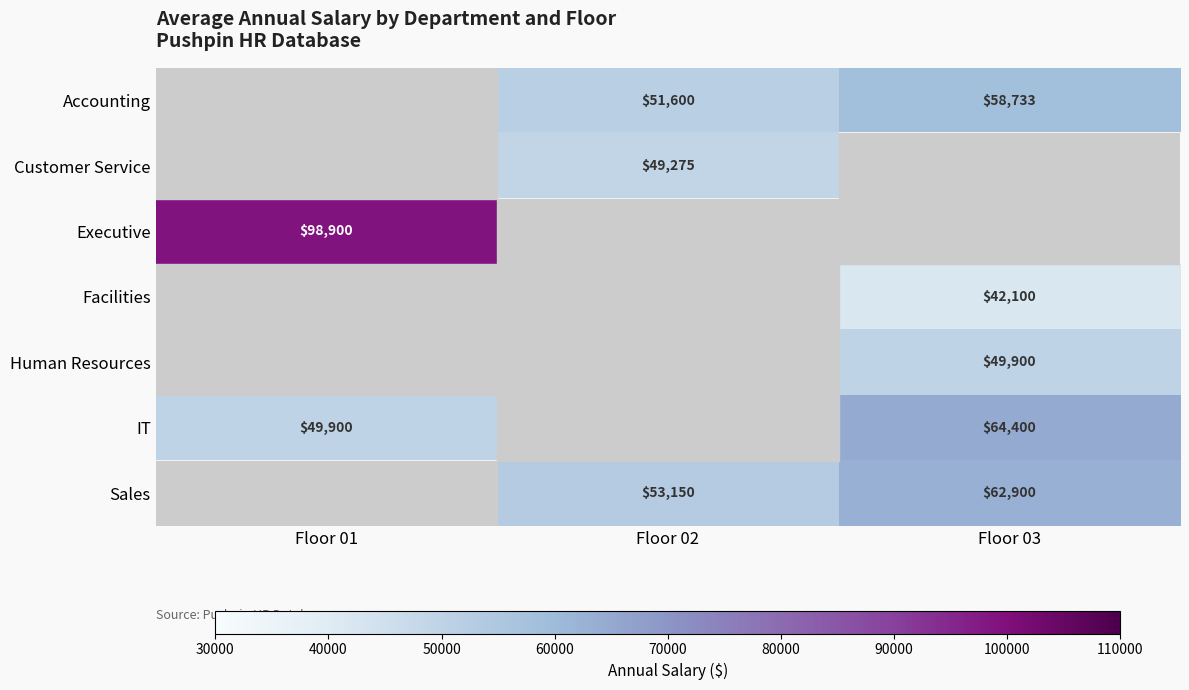

The value of IT at Floor 01 is 49900. True or false?

True